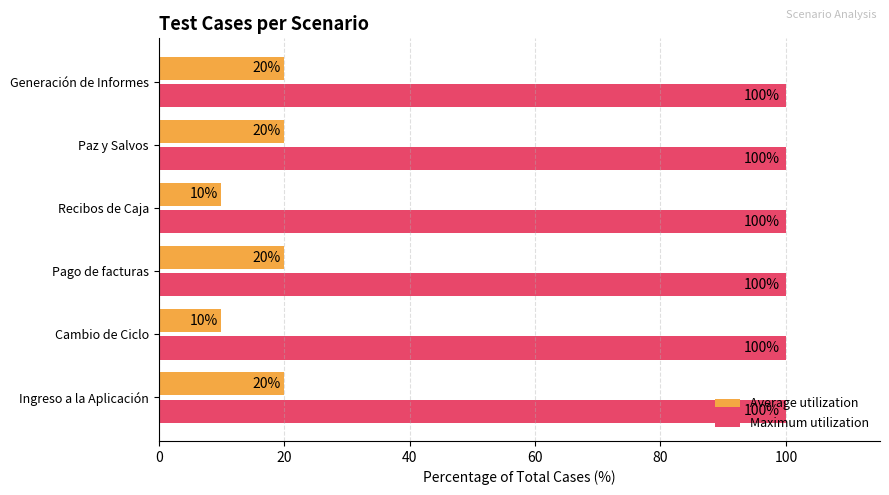

What is the highest value of the Maximum utilization series?

100